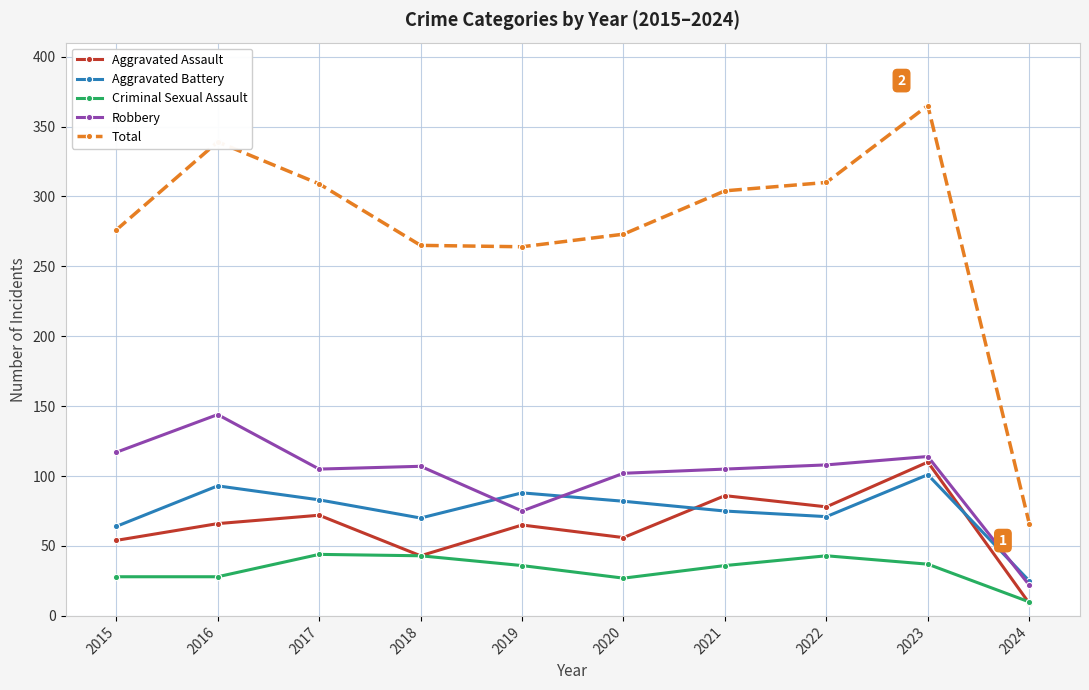

In Aggravated Assault, how many points are higher than both neighbors (excluding endpoints)?

4